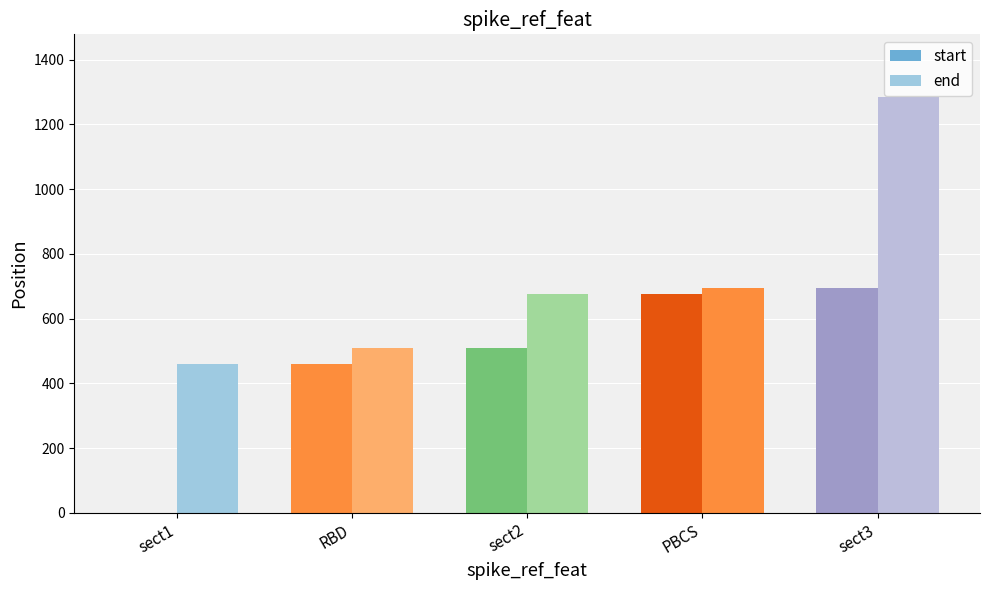

How many categories are shown in the chart?

5